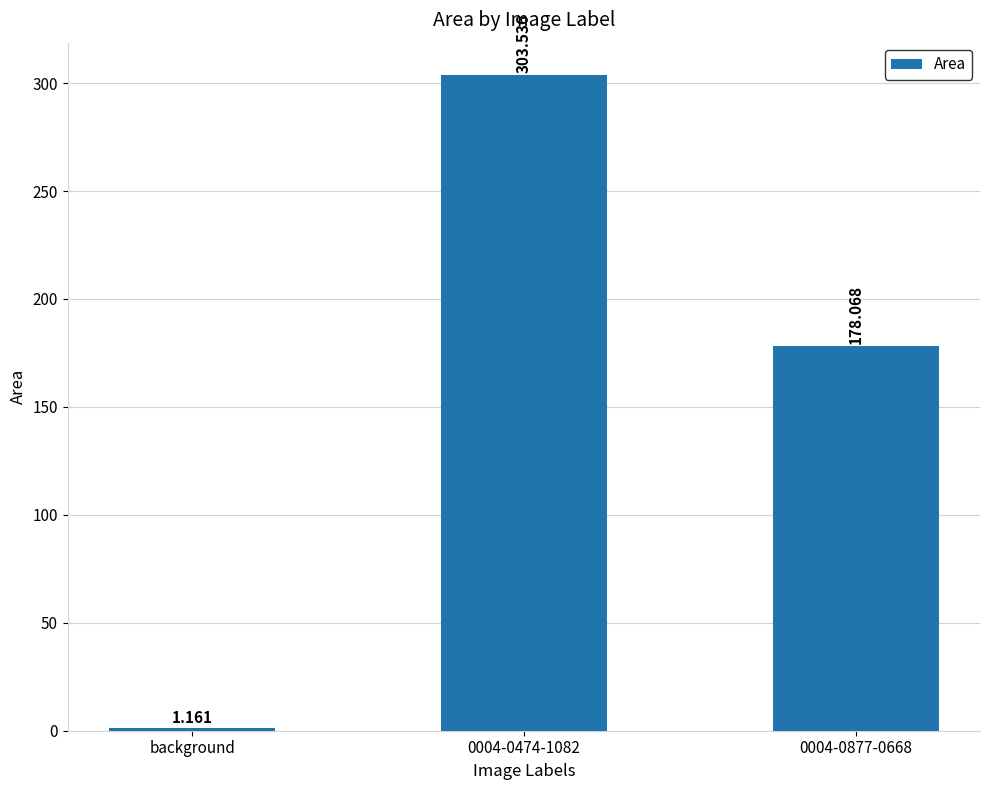

At which category does the chart reach its minimum across all series?

background